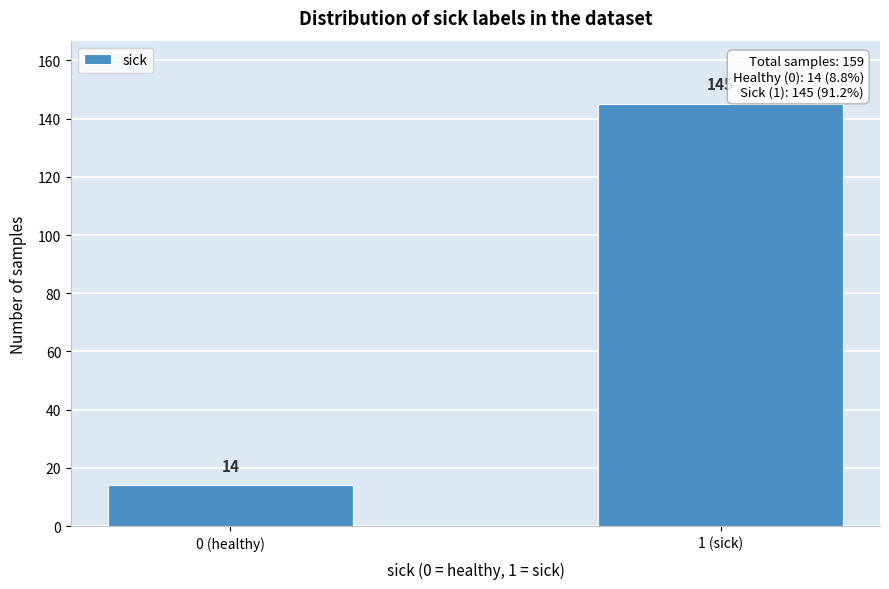

Reading left to right, transcribe all the data shown in this chart.

14	145